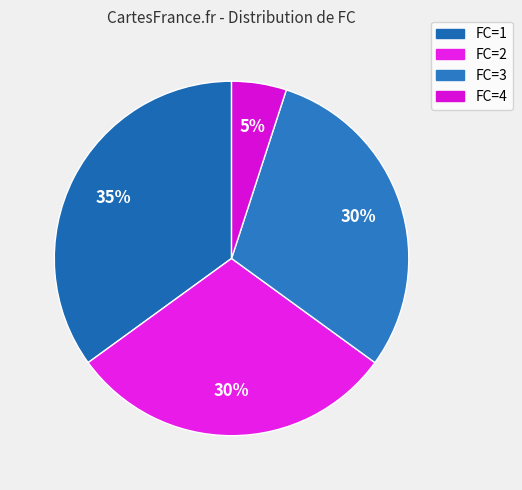

What percentage is the FC=2 slice, to the nearest percent?

30%